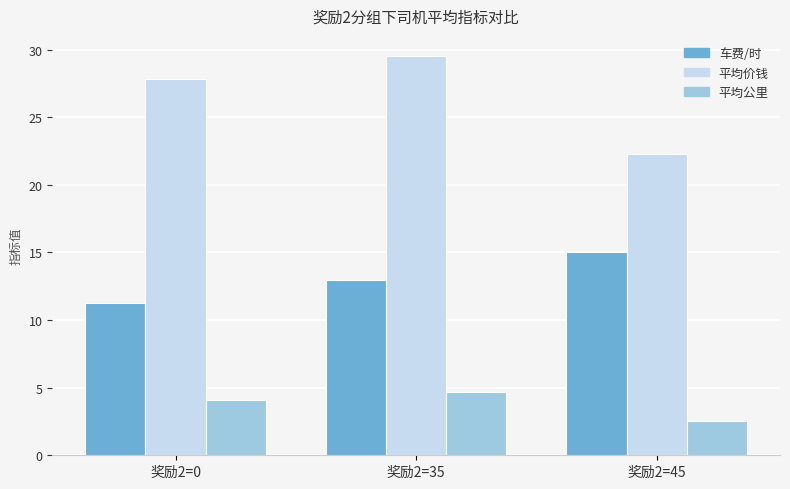

What is the difference between the maximum and minimum values in the 平均价钱 series?

7.3